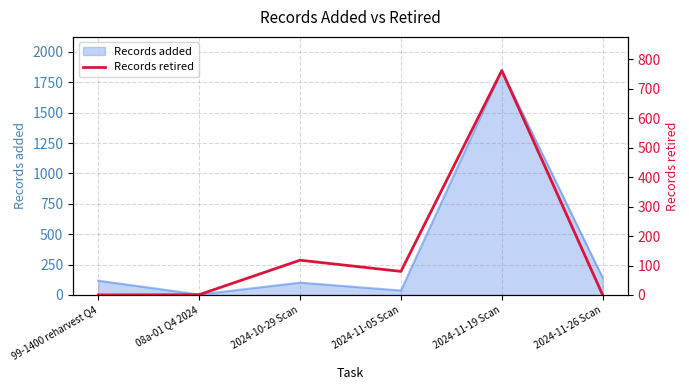

True or false: Records added has a value of 4 at 08a-01 Q4 2024.

True